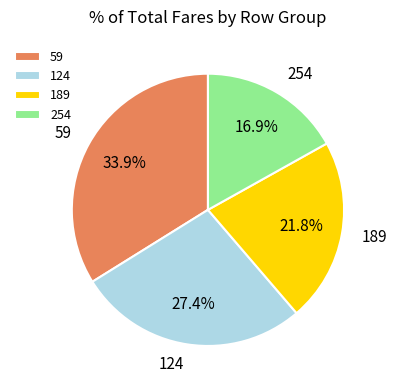

Rank the categories by value from lowest to highest.

254, 189, 124, 59